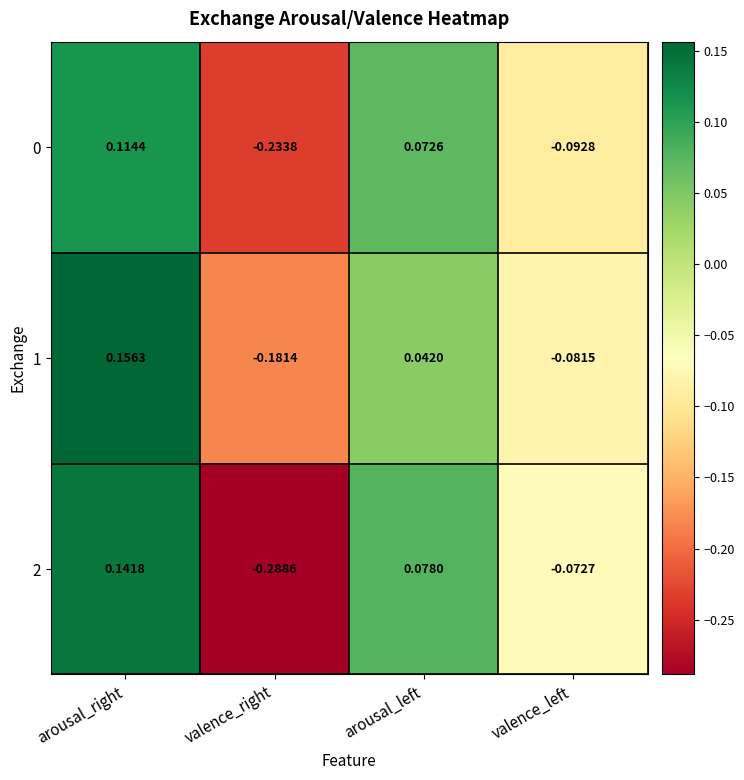

Where does the 1 series first go above 0?

arousal_right